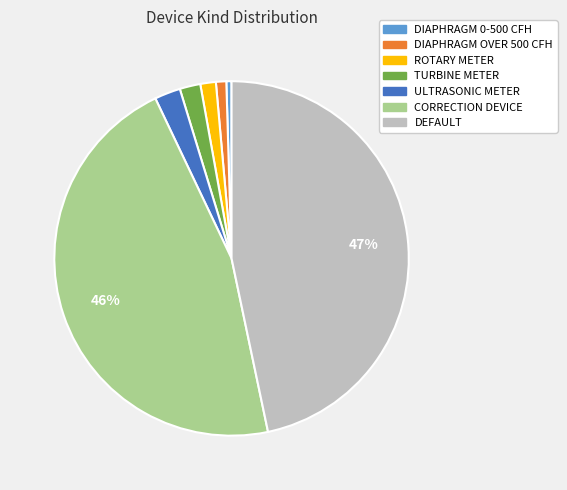

Does ROTARY METER account for over 50% of the chart?

No